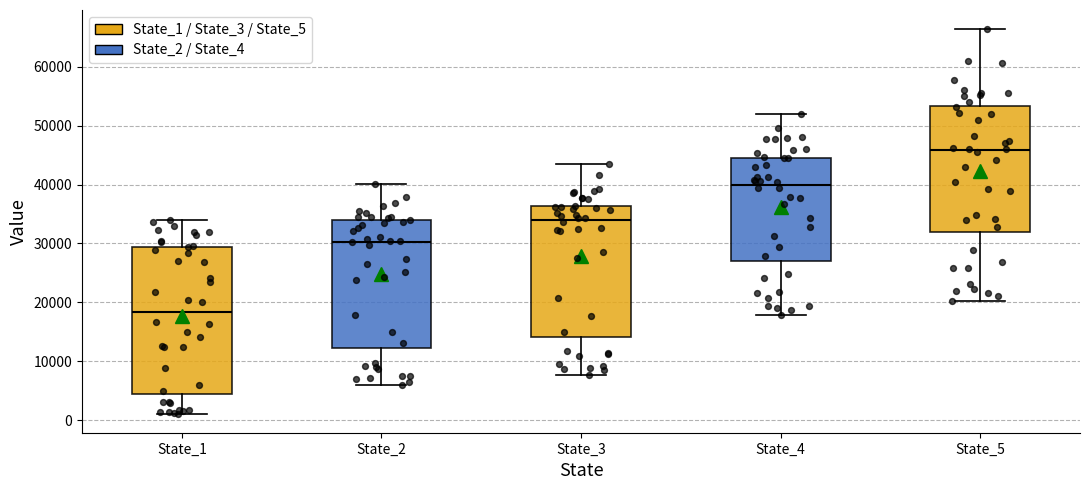

Which box has the highest median line?

State_5